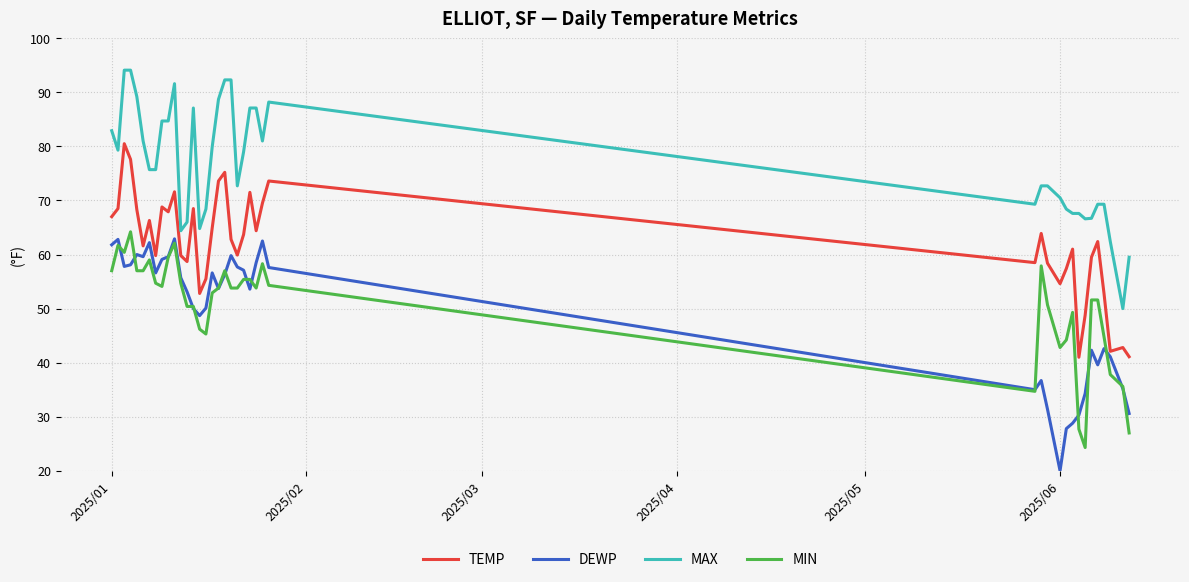

Which series has the largest total across all categories?

MAX